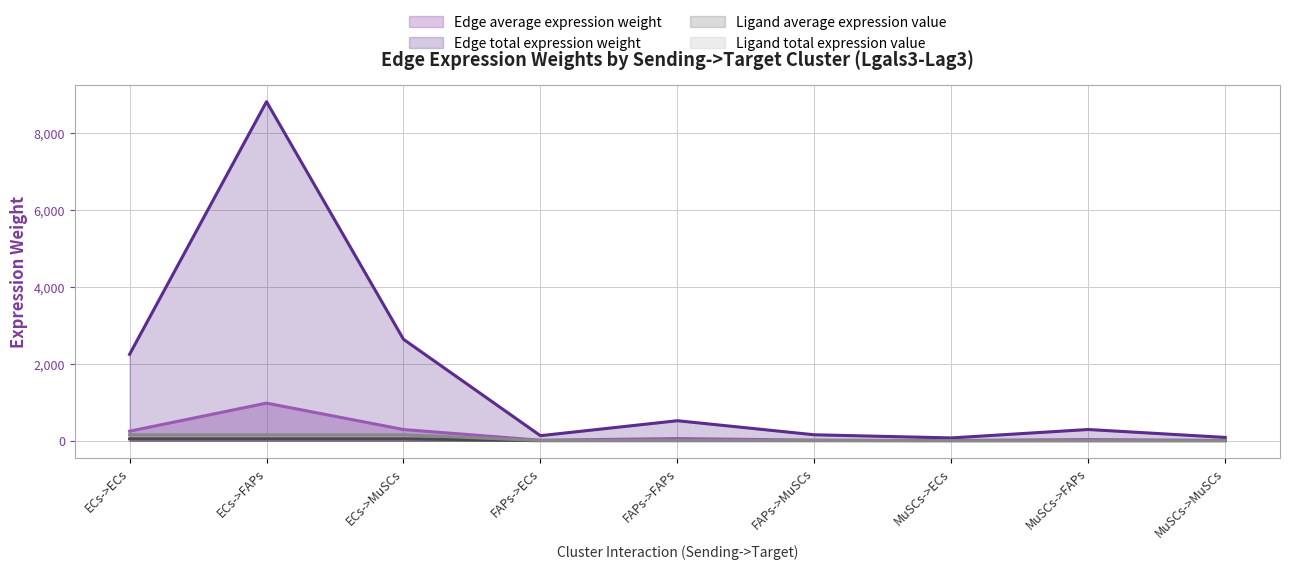

At which category is the sum across all series the highest?

ECs->FAPs